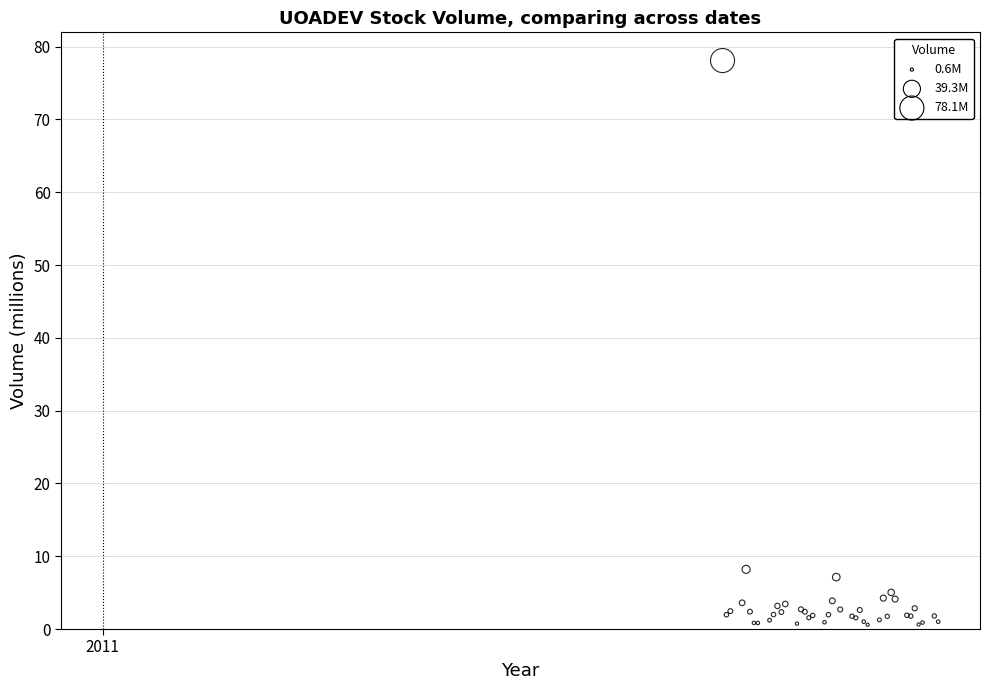

What Y value in the scatter plot is closest to 39?

8.2